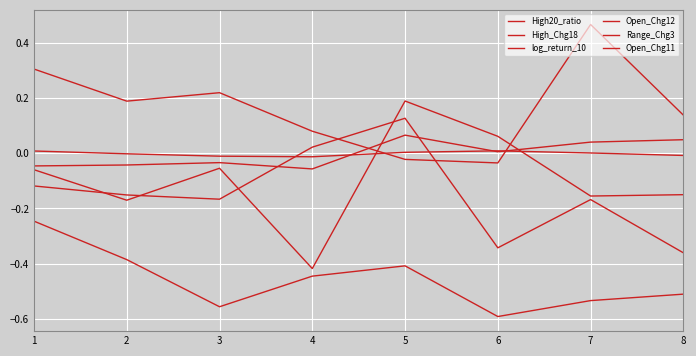

What is the total value across all series at 1?

-0.2